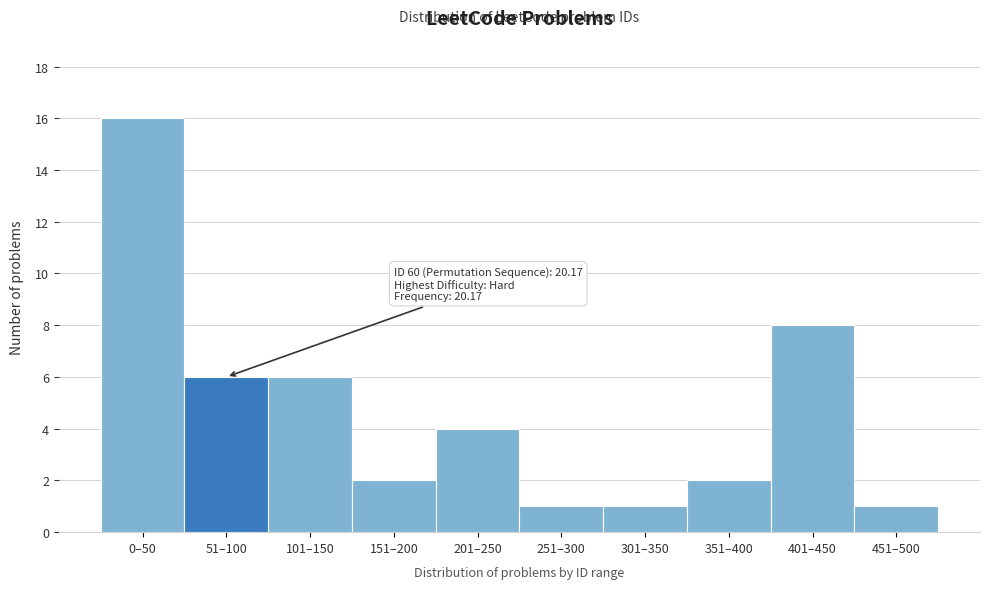

Reading left to right, what are all the values shown in this chart?

0–50=16	51–100=6	101–150=6	151–200=2	201–250=4	251–300=1	301–350=1	351–400=2	401–450=8	451–500=1